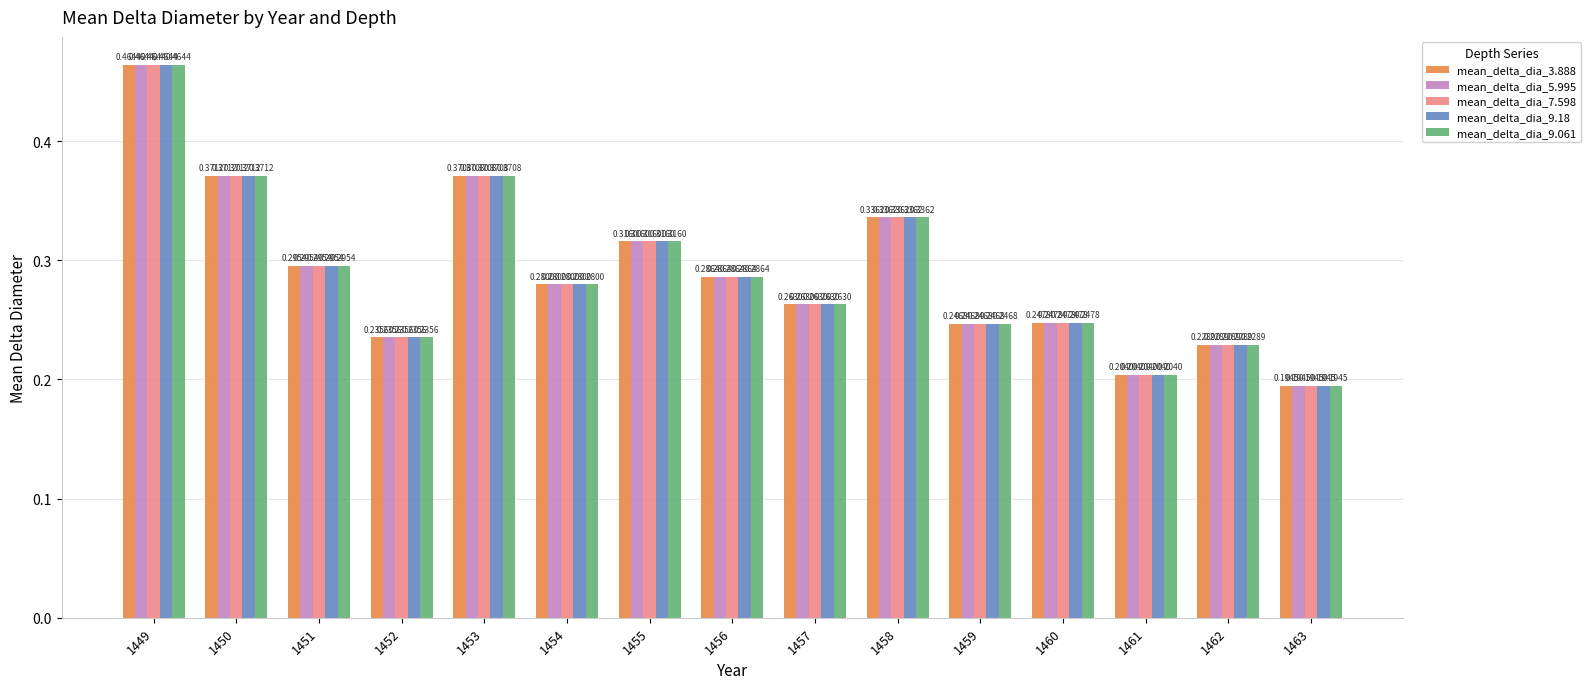

At which category does the chart reach its minimum across all series?

1463